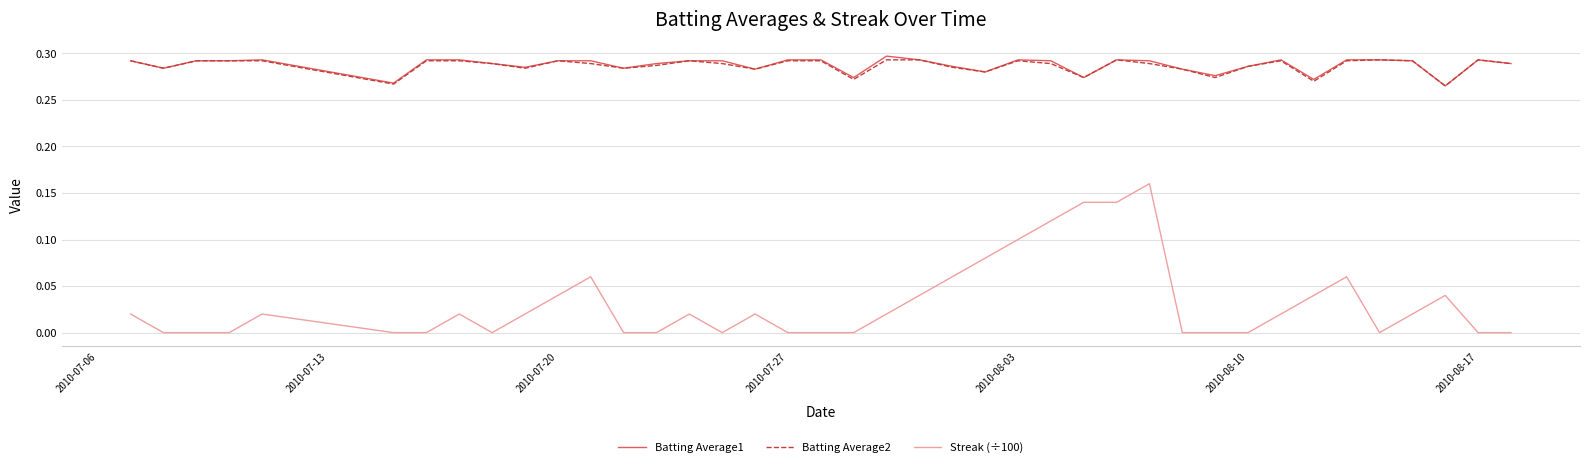

True or false: Batting Average1 and Streak (÷100) cross at least once.

False